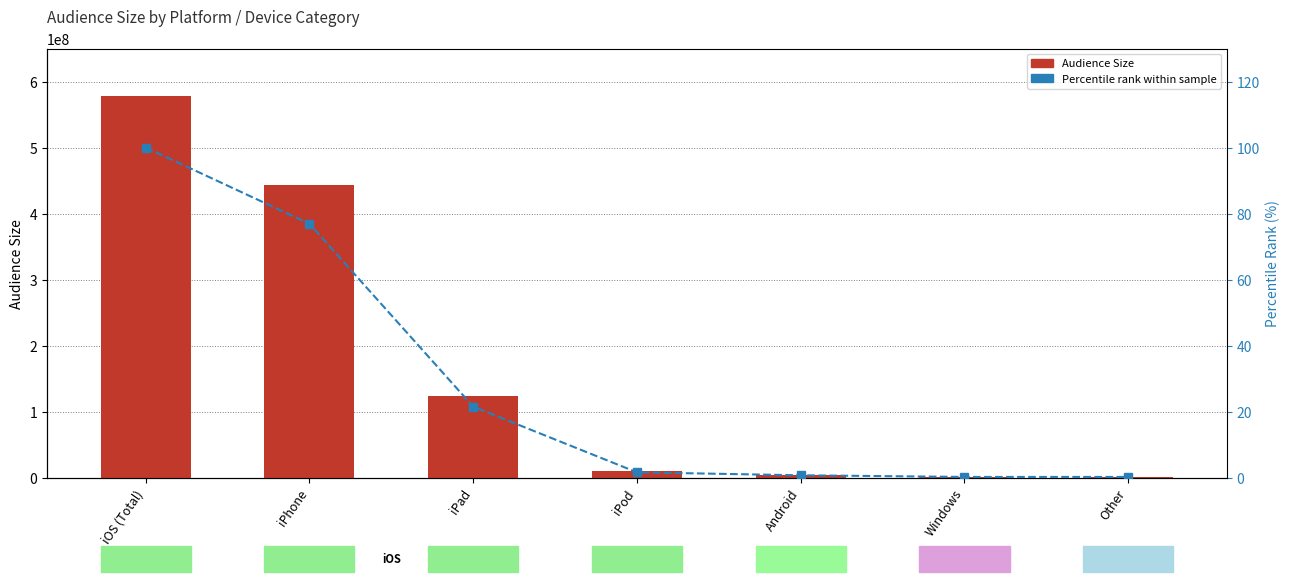

Reading left to right, list all the values displayed in this chart.

Audience Size: iOS (Total)=577400000.0	iPhone=444000000.0	iPad=124000000.0	iPod=9400000.0	Android=3900000.0	Windows=873780.0	Other=1199530.0
Percentile rank: iOS (Total)=100.0	iPhone=76.9	iPad=21.5	iPod=1.6	Android=0.7	Windows=0.2	Other=0.2